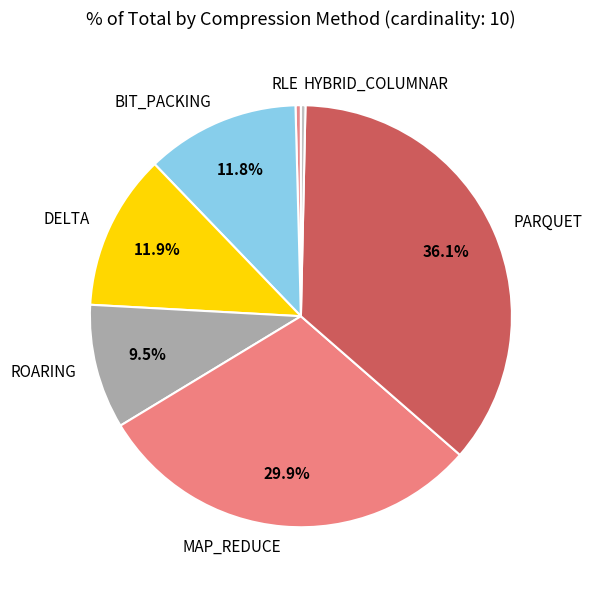

Which slice is the largest?

PARQUET